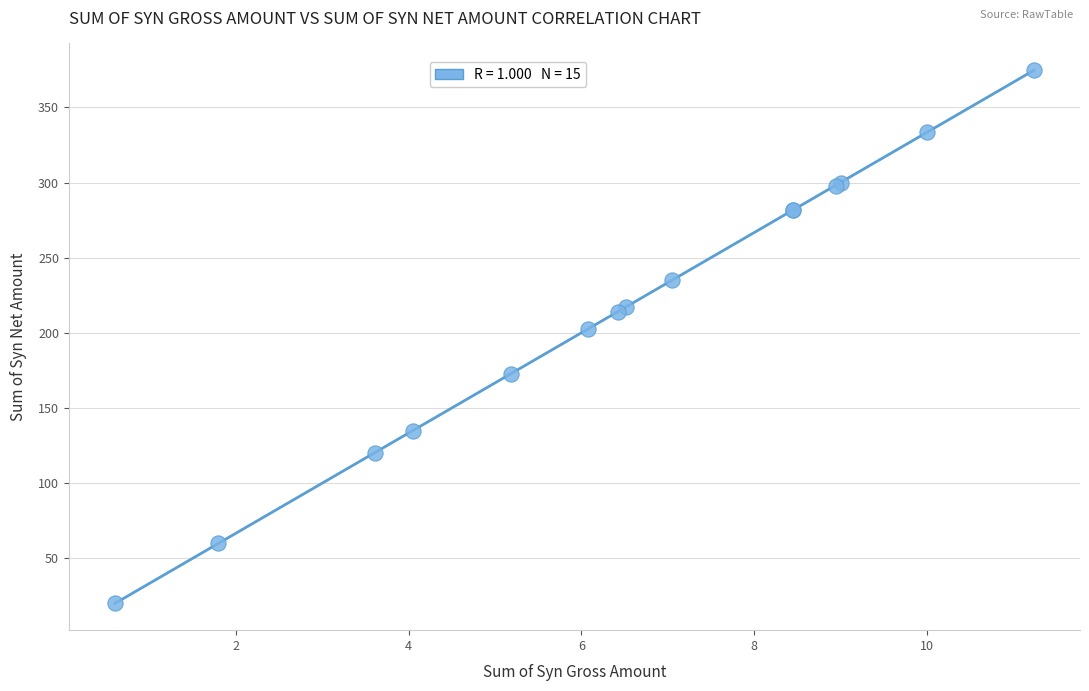

What Y value in the scatter plot is closest to 197?

202.8